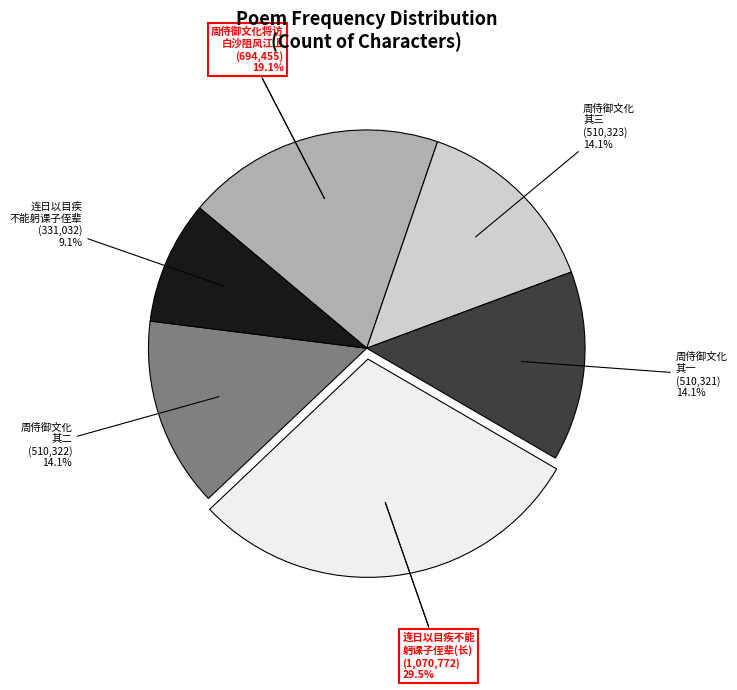

What is the change in value from 周侍御文化将访白沙阻风江上连日以诗迓之 to 连日以目疾不能躬课子侄辈枕上成四十言粗明汲古之意以勉之?

+376317